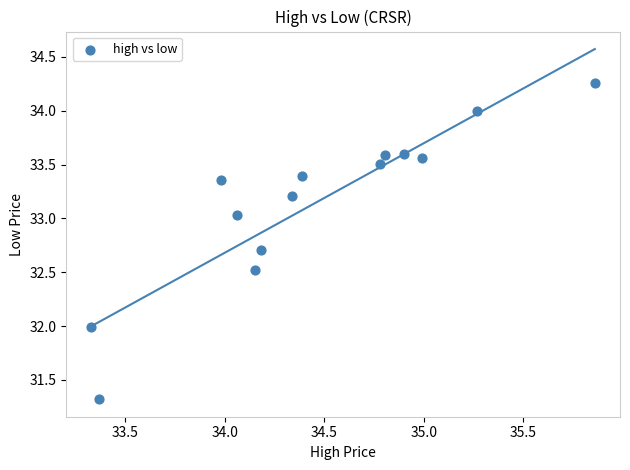

What is the range of X values (max minus min)?

2.5